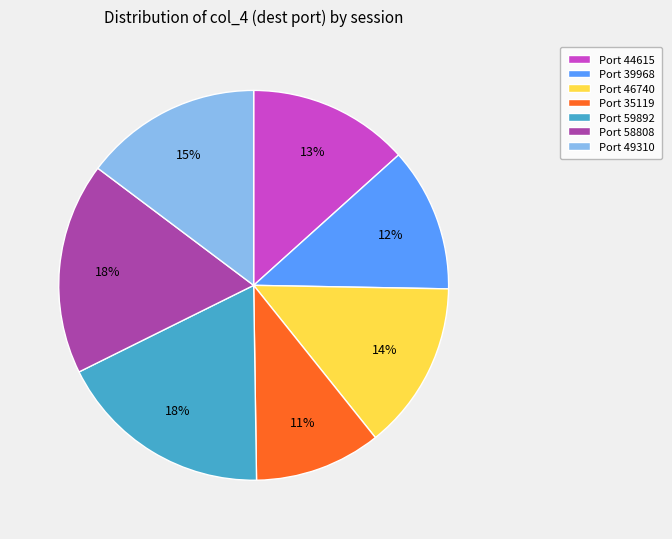

Is there a majority slice in this chart?

No